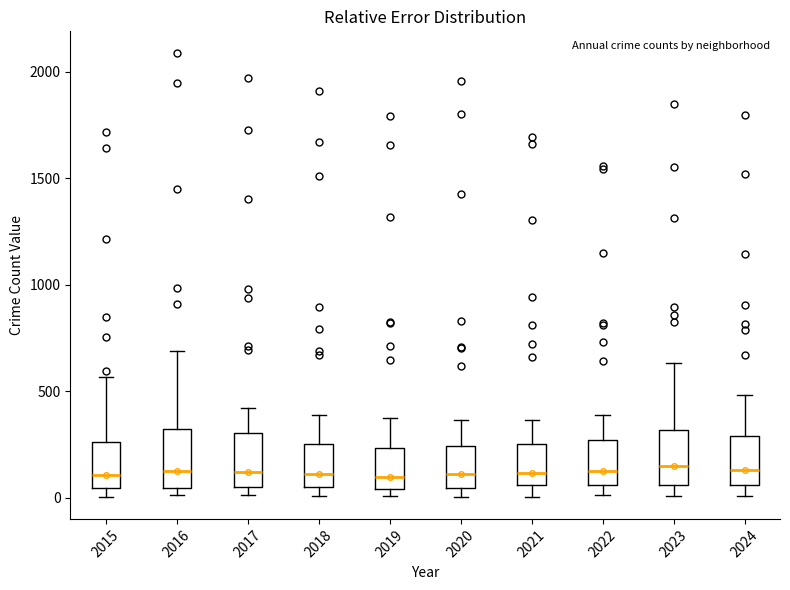

Reading left to right, read every box against the y-axis: the position of its median line, the range the box covers, and the ends of its whiskers. The values are not printed on the chart, so give them approximately, as read against the axis.

2015: median 100, box 50 to 250, whiskers 0 to 550
2016: median 150, box 50 to 300, whiskers 0 to 700
2017: median 100, box 50 to 300, whiskers 0 to 400
2018: median 100, box 50 to 250, whiskers 0 to 400
2019: median 100, box 50 to 250, whiskers 0 to 400
2020: median 100, box 50 to 250, whiskers 0 to 350
2021: median 100, box 50 to 250, whiskers 0 to 350
2022: median 100, box 50 to 250, whiskers 0 to 400
2023: median 150, box 50 to 300, whiskers 0 to 650
2024: median 150, box 50 to 300, whiskers 0 to 500